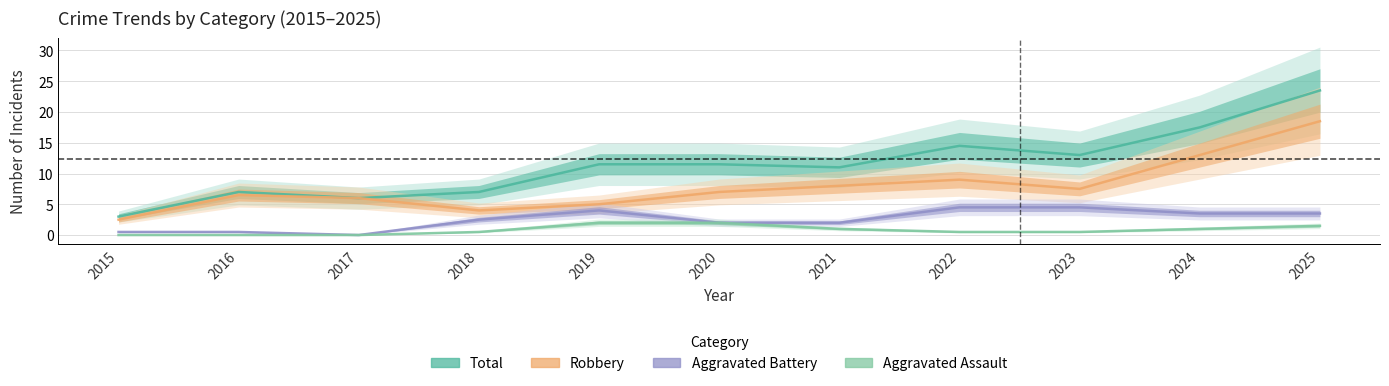

Is the value of Total at 2022 greater than the value of Aggravated Assault at 2021?

Yes